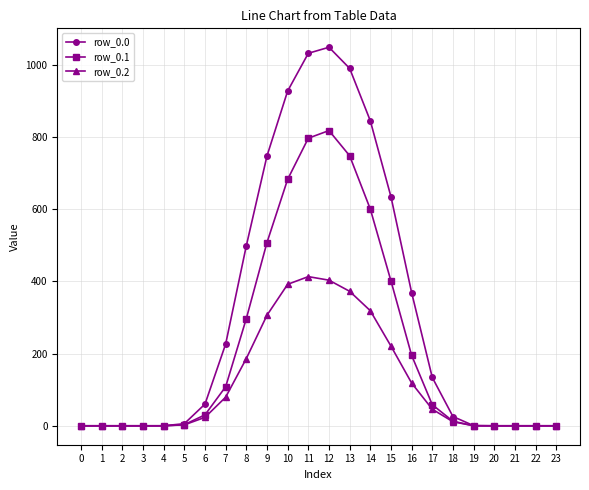

Which series has the widest spread of values?

row_0.0